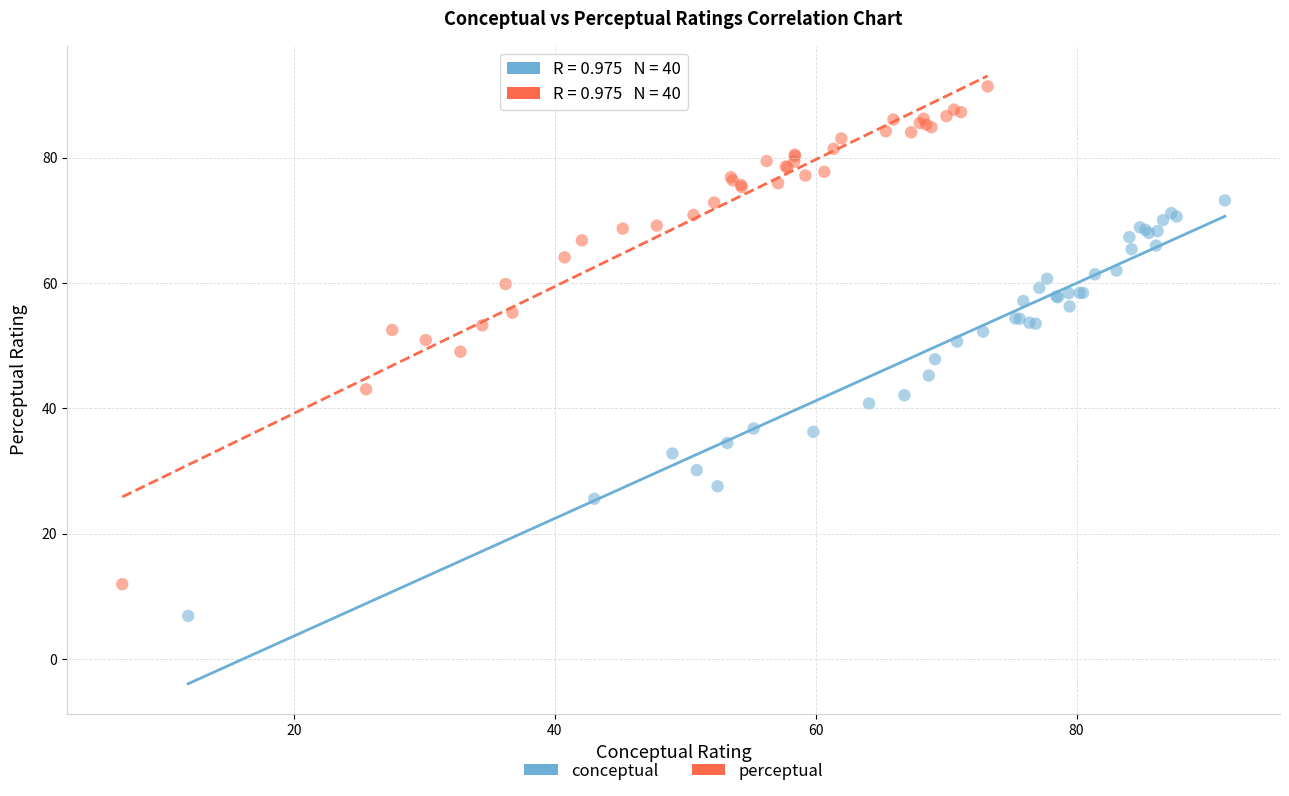

Which series has the widest spread of Y values?

perceptual